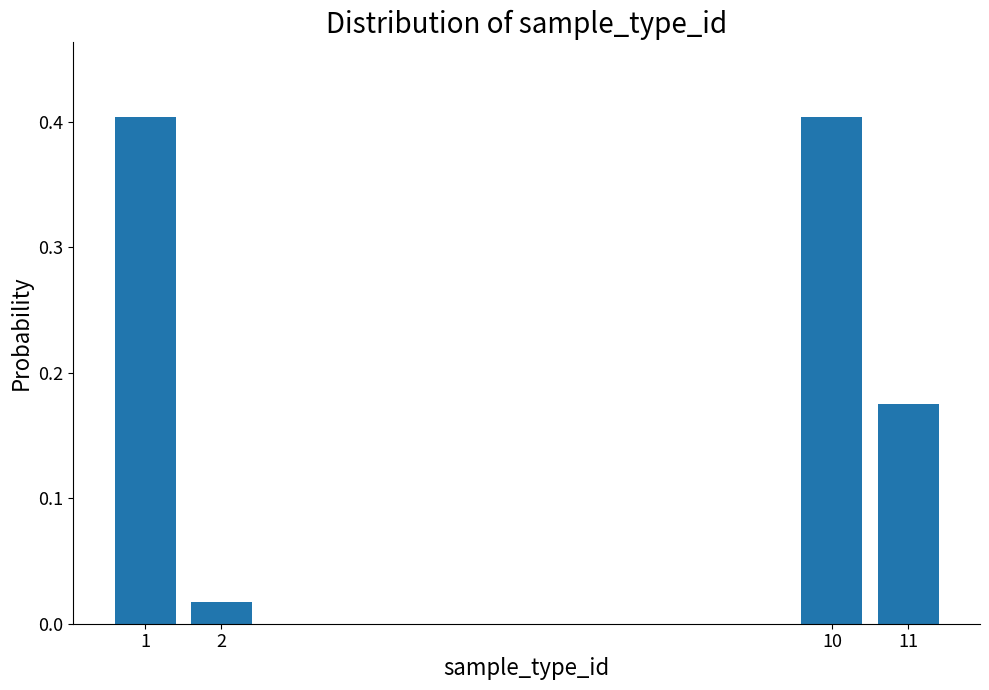

What is the value of the 3rd bar from the left?

0.4